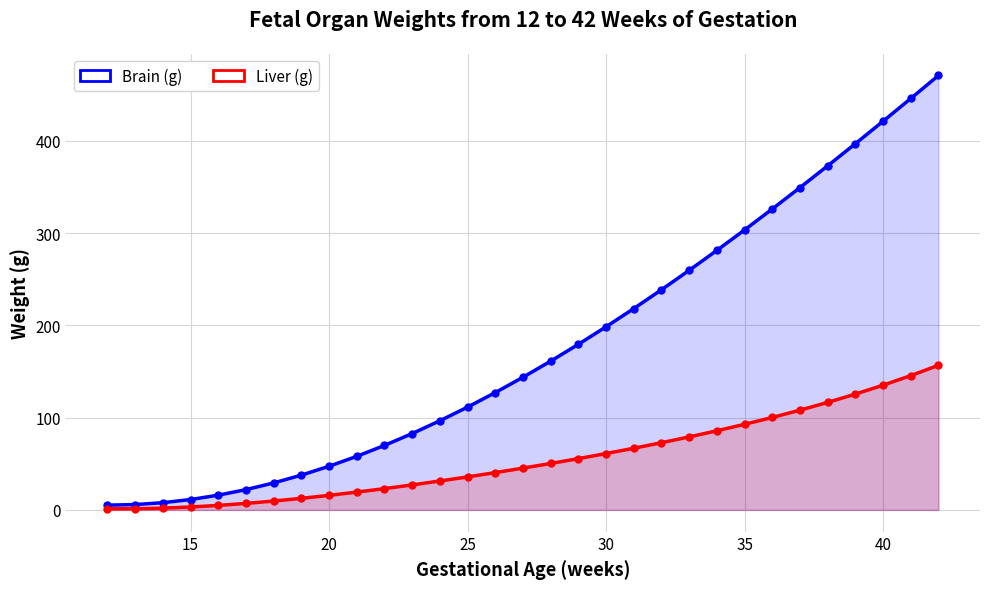

True or false: Brain (g) and Liver (g) cross at least once.

False